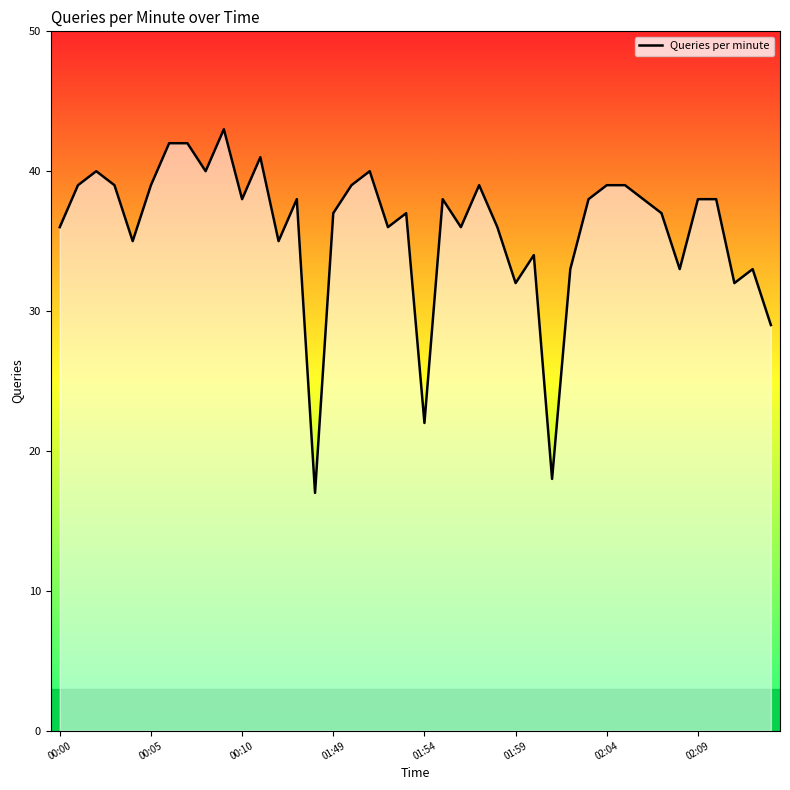

What is the change in value from 00:00 to 32?

+2